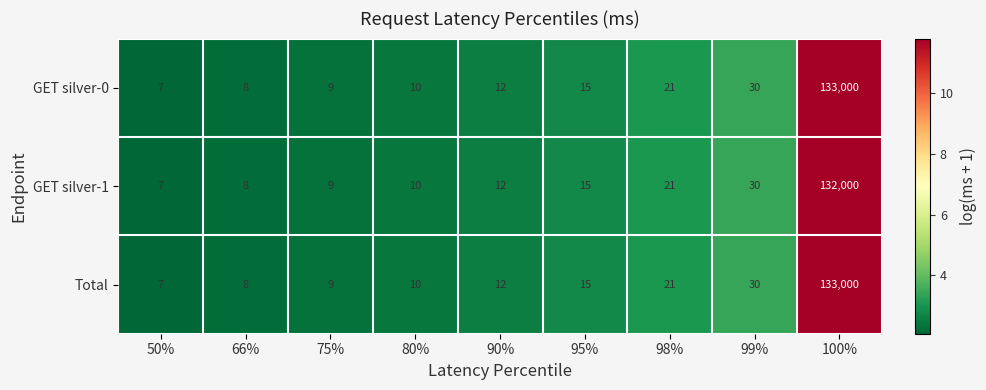

What is the maximum value shown in the chart?

133000